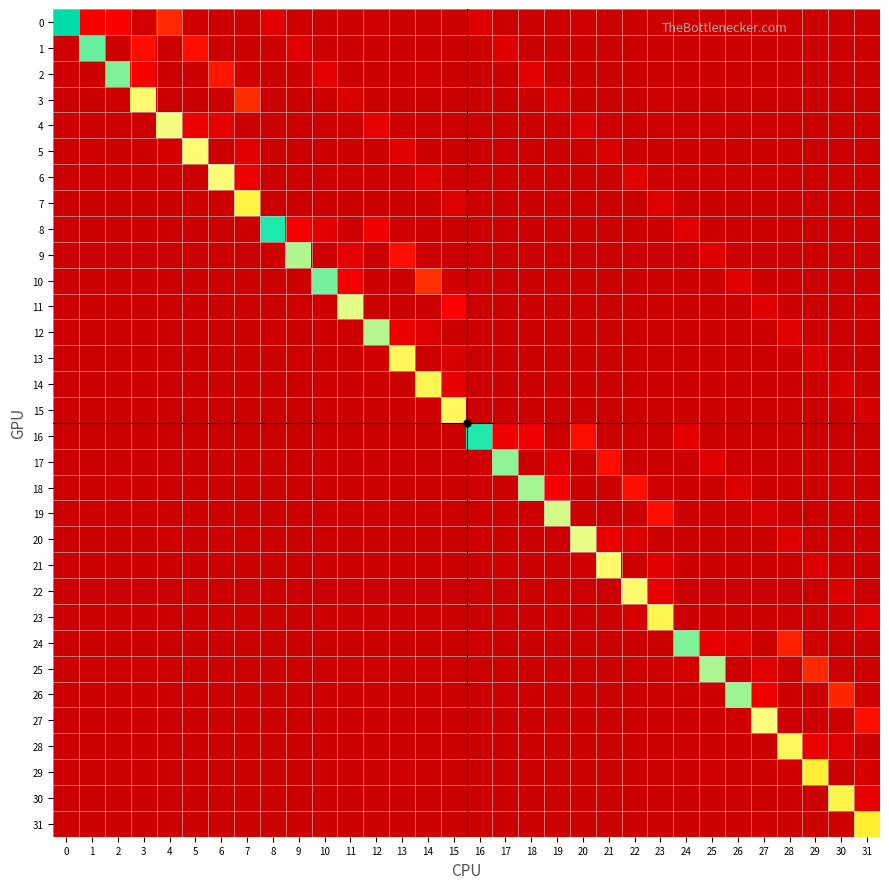

How many data points does each series have?

32